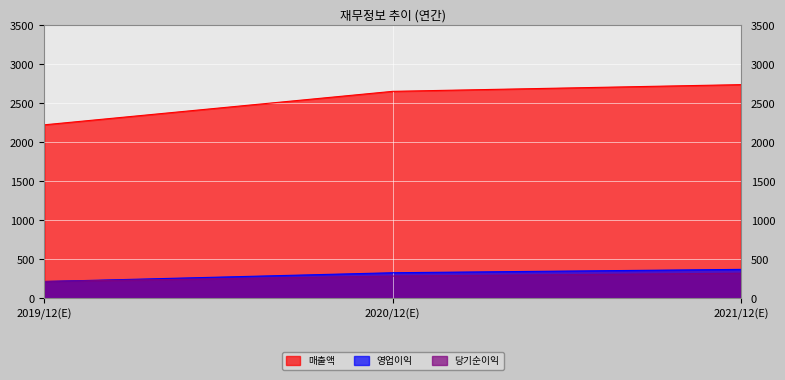

How many lines are shown in the chart?

3